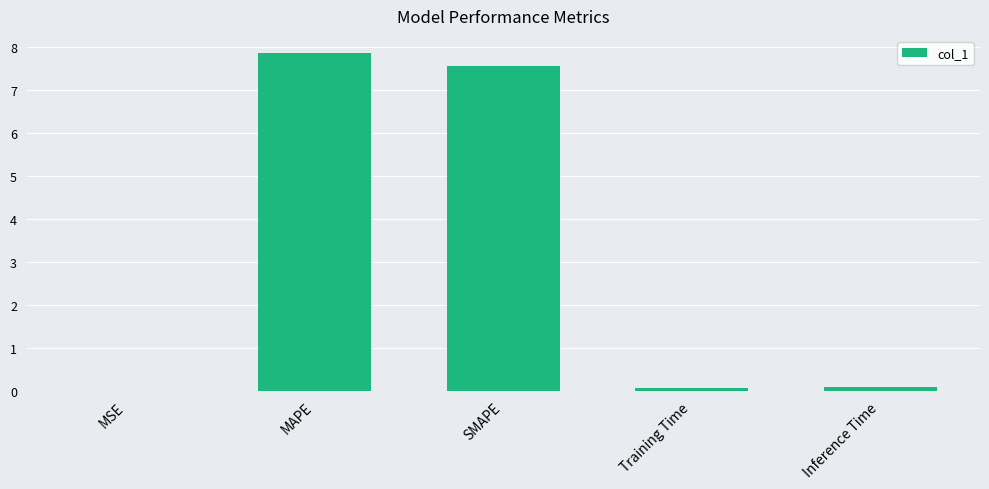

Between MAPE and Inference Time, which is larger?

MAPE